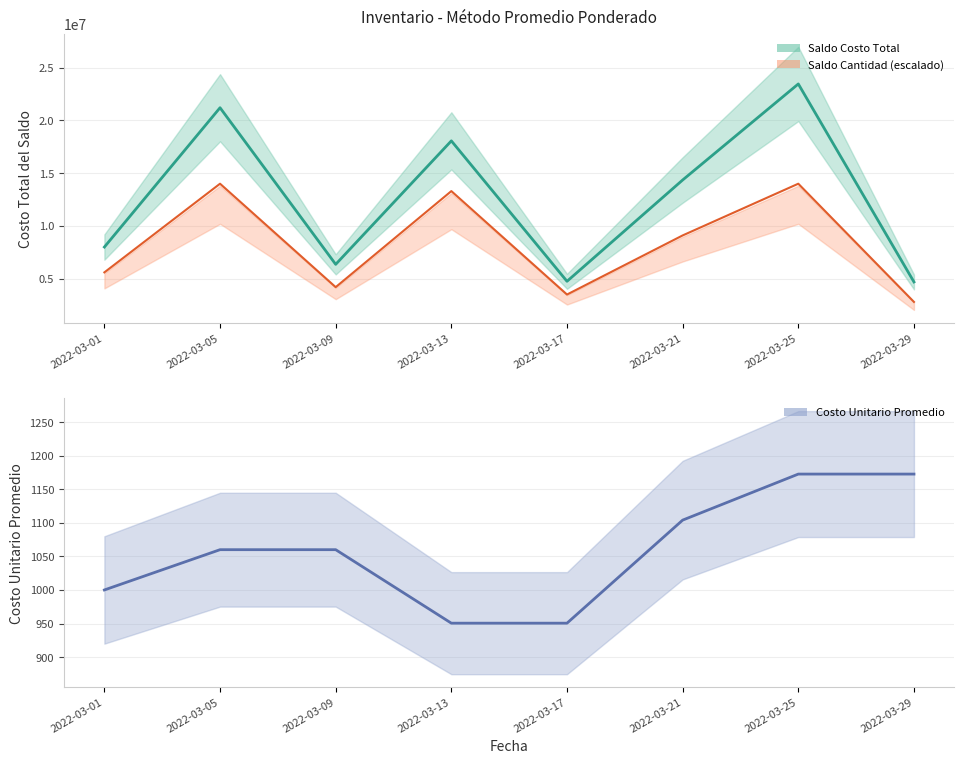

Rank the series by their average value, from lowest to highest.

Costo Unidad Promedio, Saldo Cantidad escalado, Saldo Costo Total